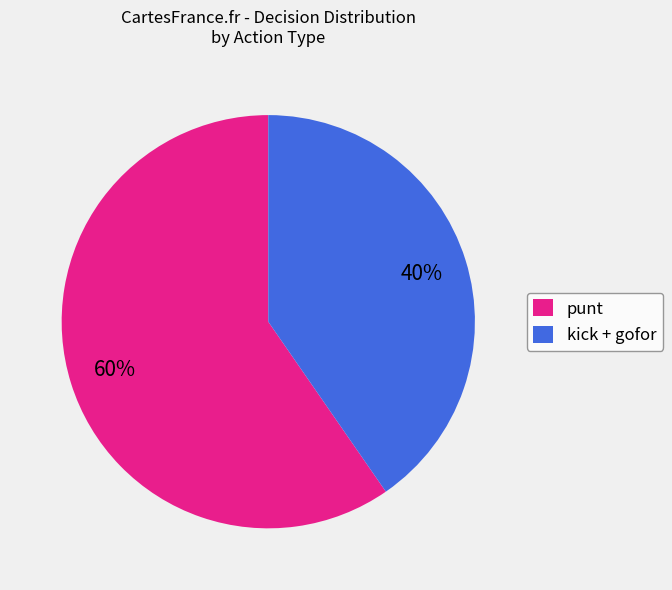

Does any single category account for the majority?

Yes